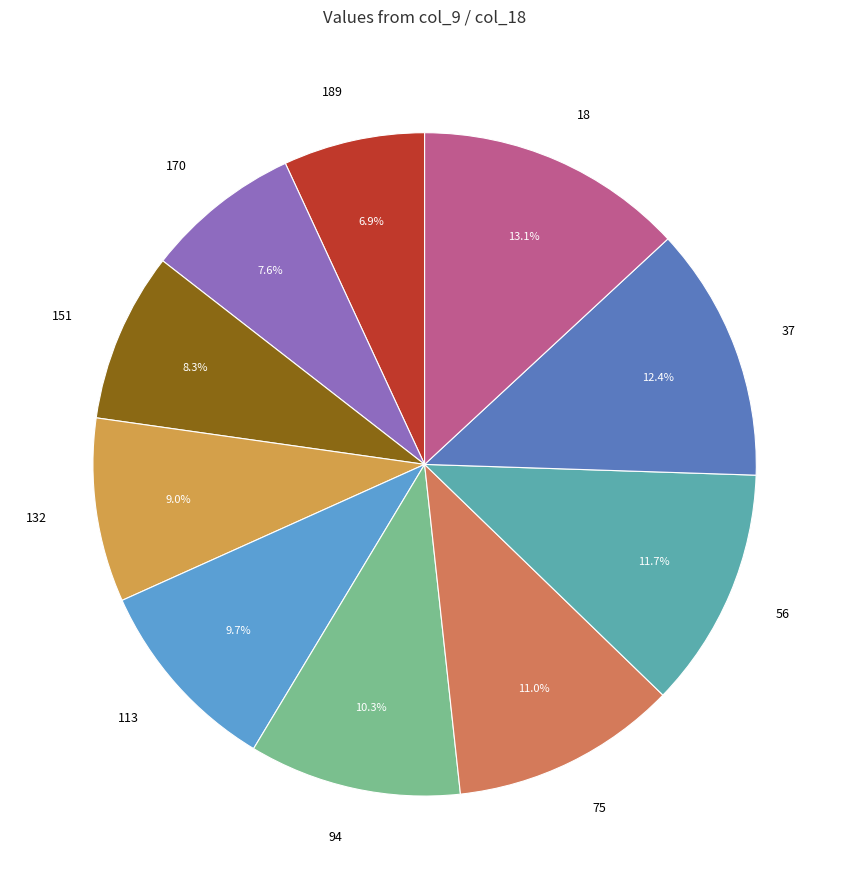

Which category has the biggest portion of the pie?

18